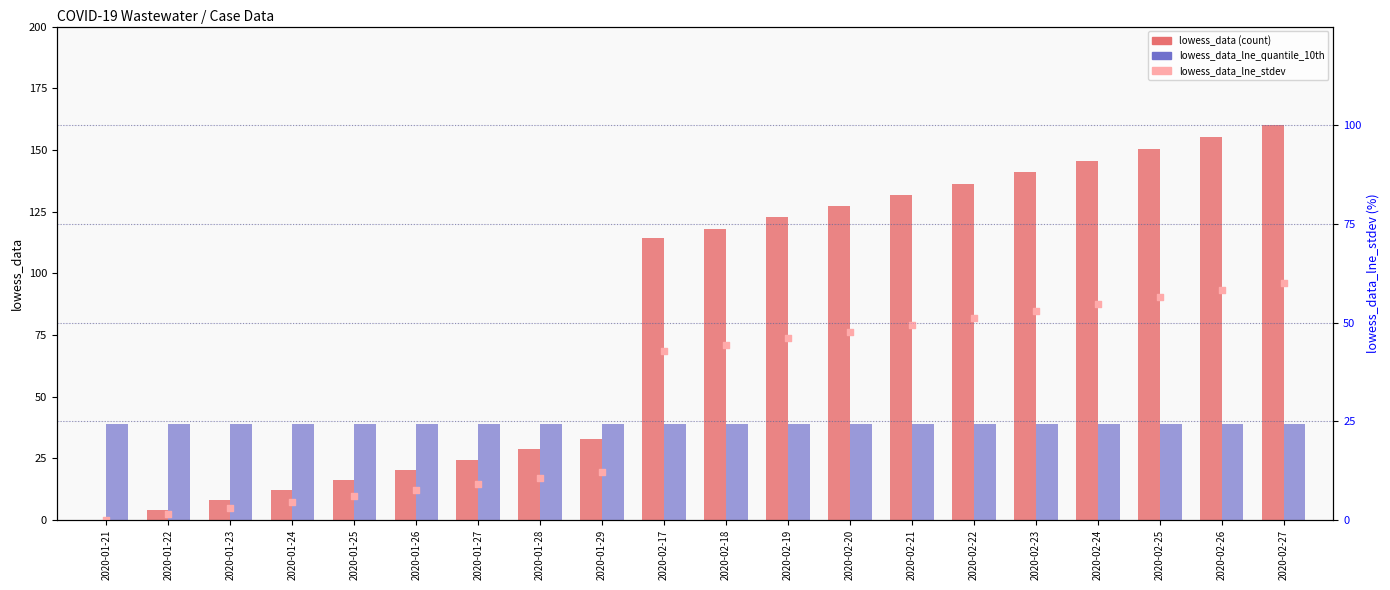

Which series has the largest total across all categories?

lowess_data